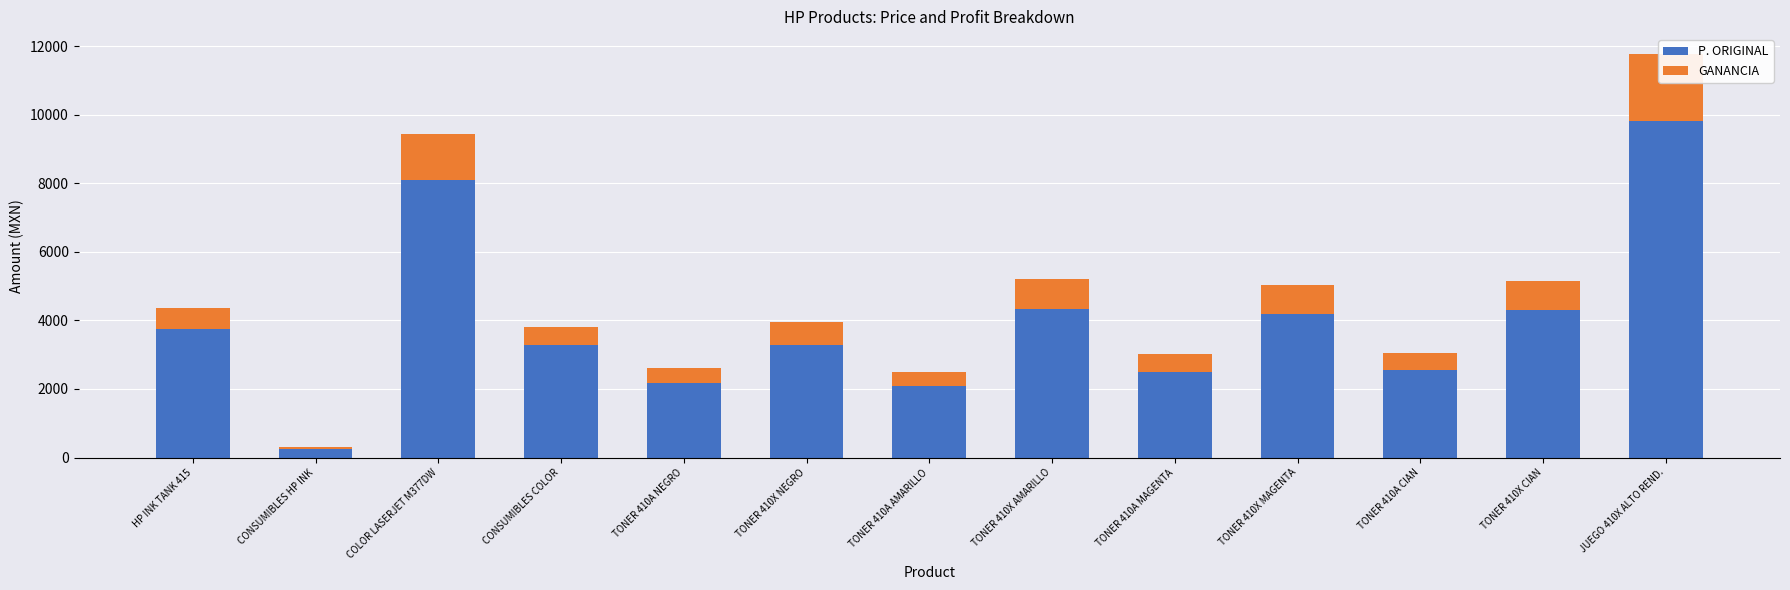

What value does the P. ORIGINAL series have at JUEGO 410X ALTO REND.?

9799.0